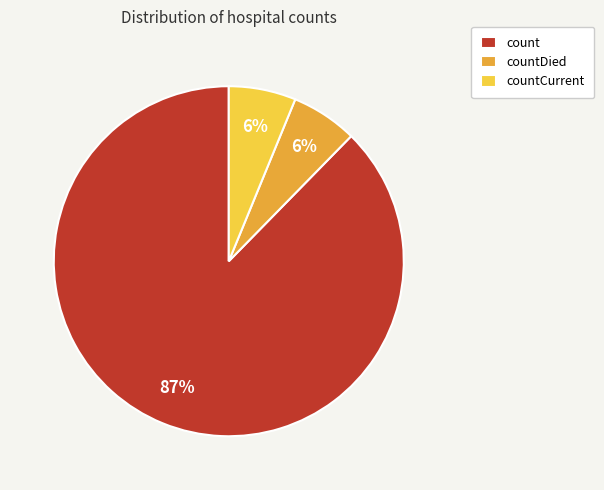

Which slice is the largest?

count